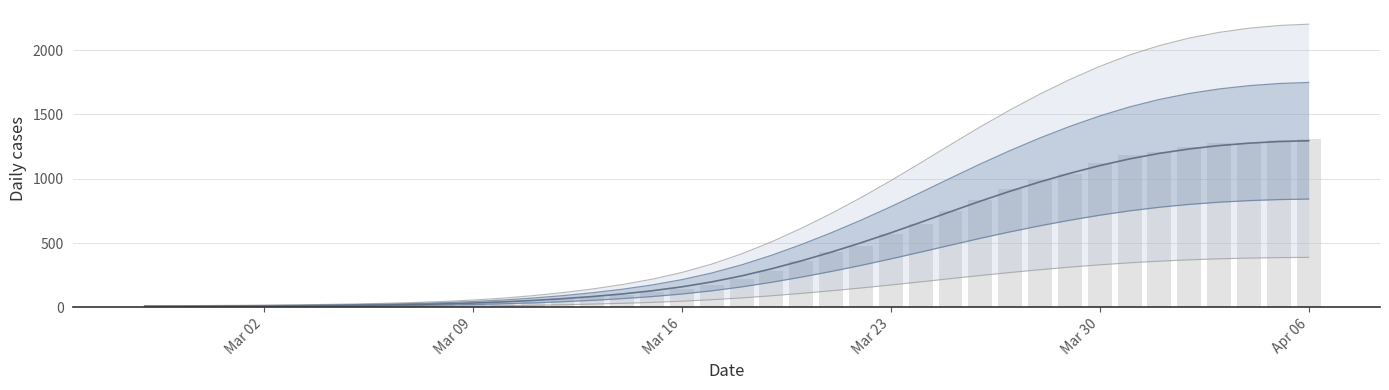

How many data points does each series have?

40